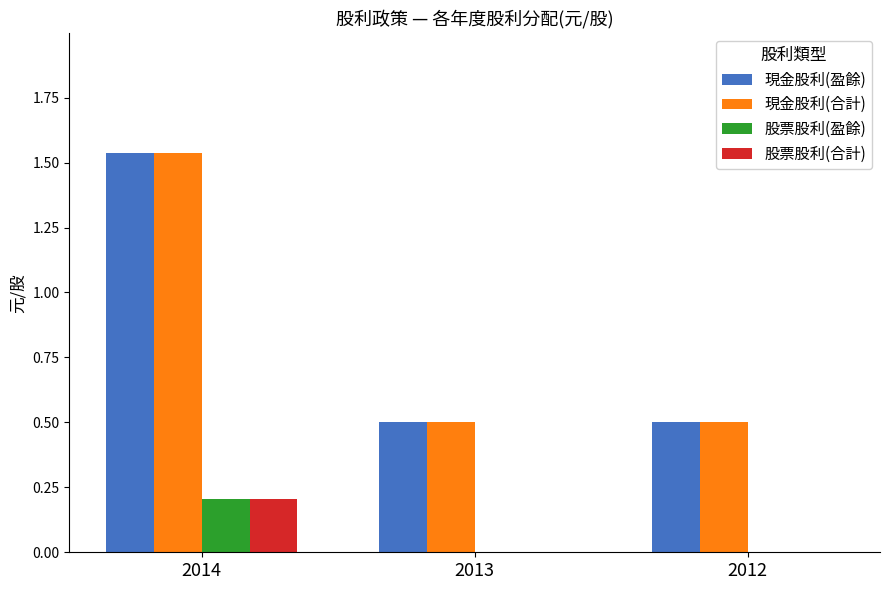

What is the average value of the 股票股利(合計) series?

0.1